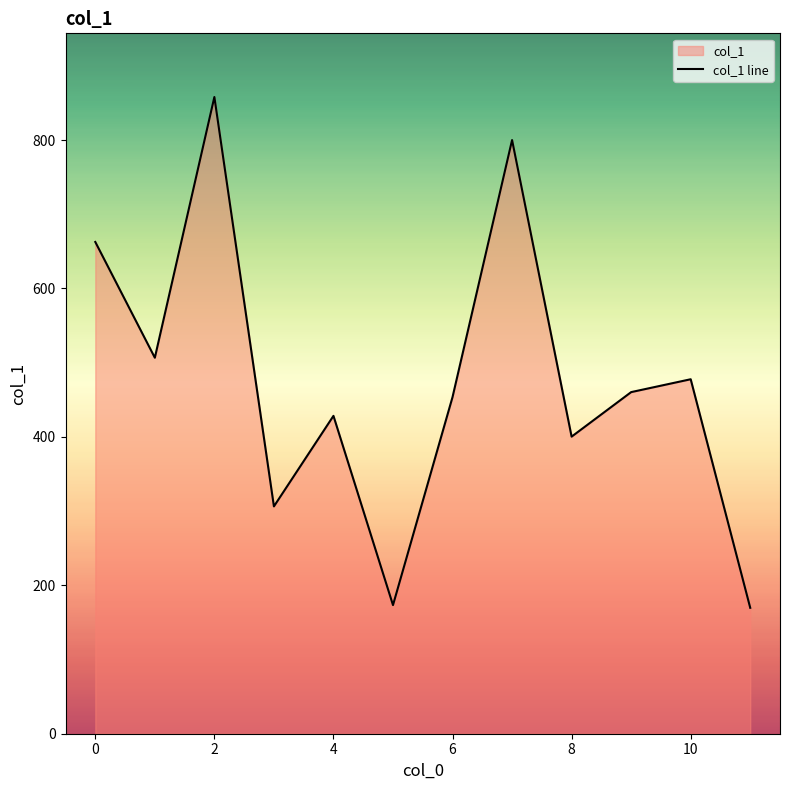

What is the difference between the values at 4 and 8?

28.0